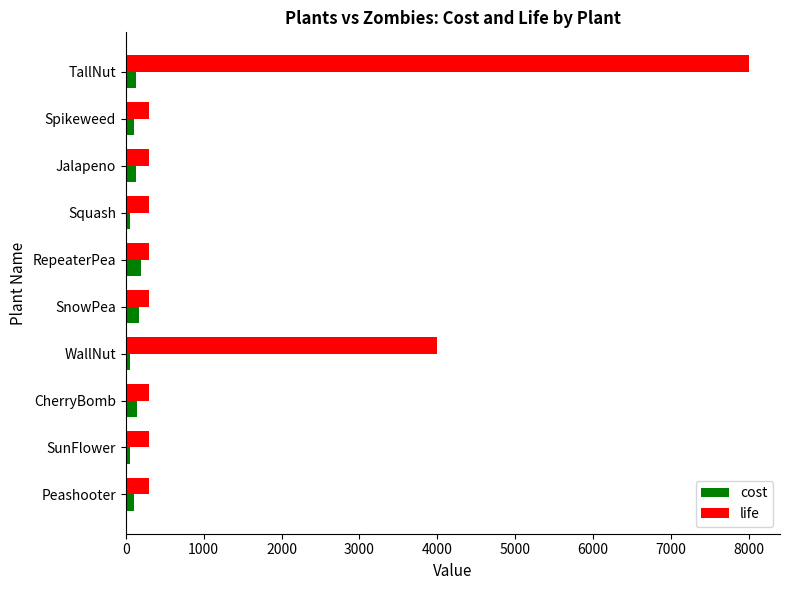

At how many categories does at least one series exceed 925?

2